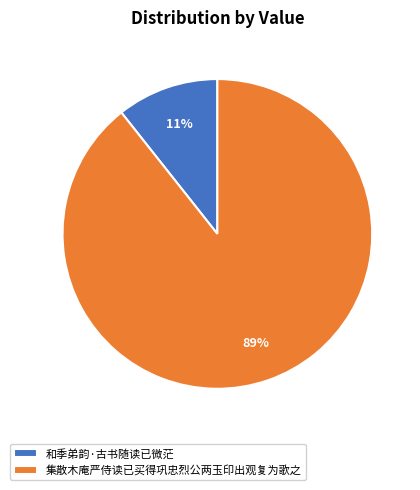

To the nearest percent, what portion does 集散木庵严侍读已买得巩忠烈公两玉印出观复为歌之 represent?

89%